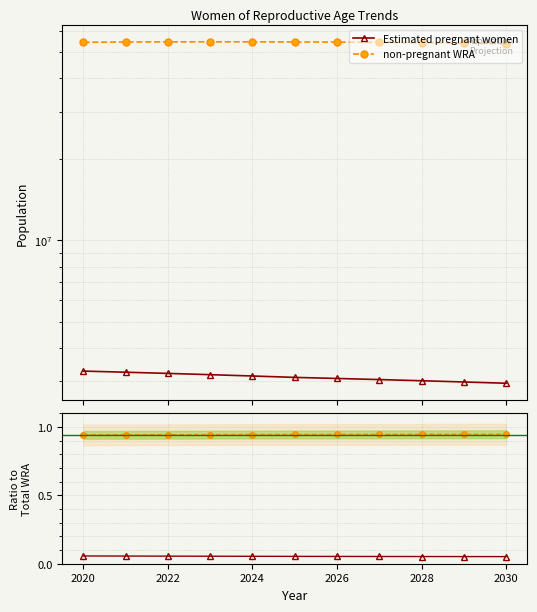

The non-pregnant WRA series shows 0.9 at 2024. True or false?

True